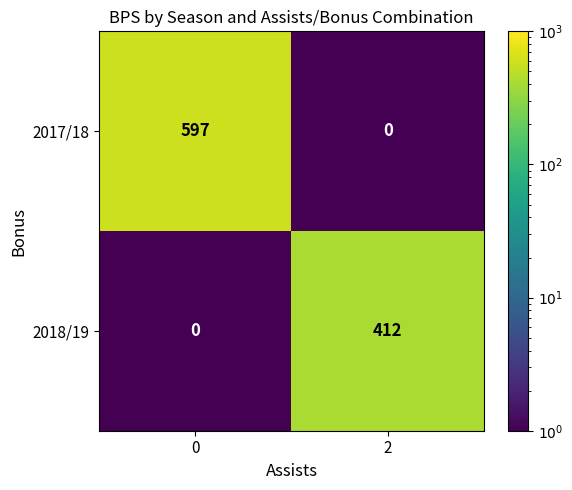

What is the approximate value of 2017/18 at 0?

597